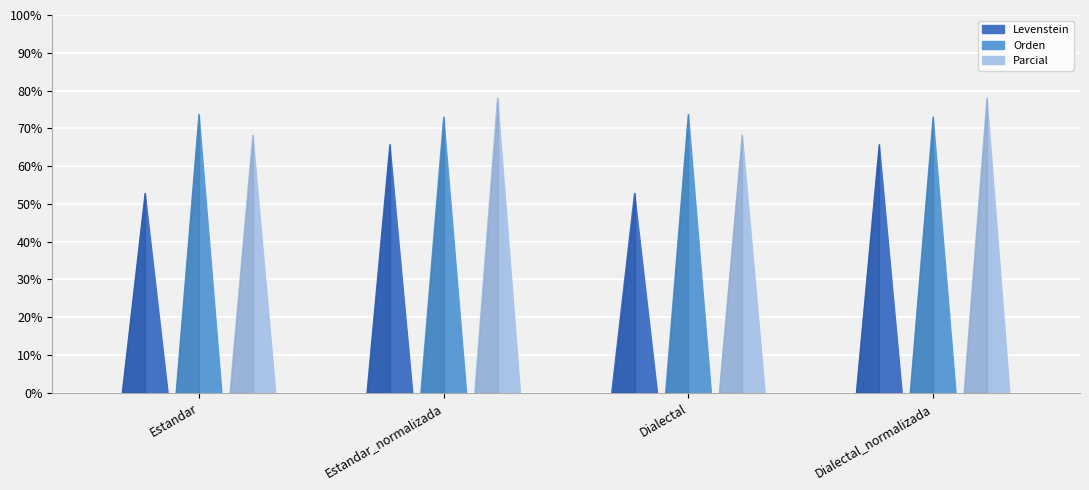

What is the label of the 4th bar from the right?

Estandar